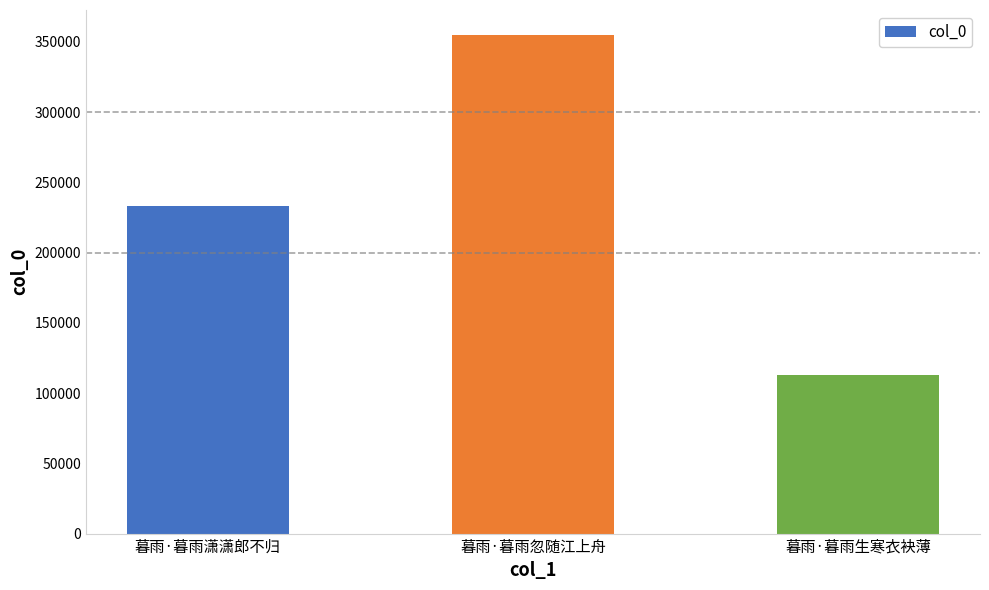

List the labels in order of value, largest first.

暮雨·暮雨忽随江上舟, 暮雨·暮雨潇潇郎不归, 暮雨·暮雨生寒衣袂薄